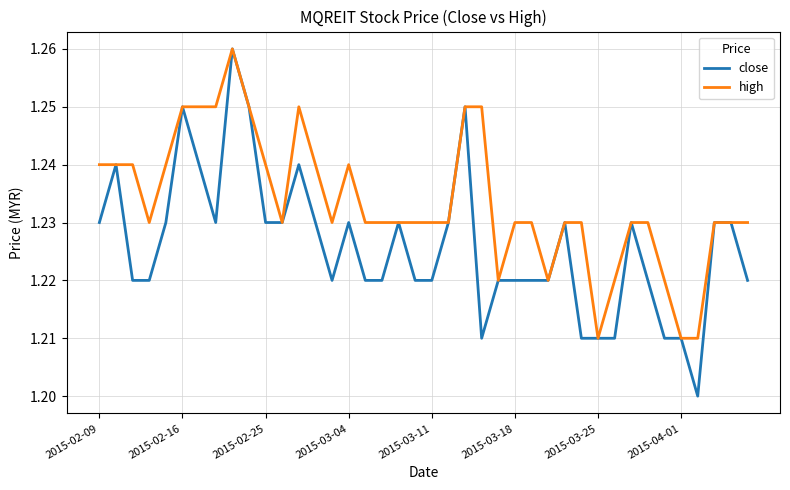

At how many categories does at least one series exceed 1?

40